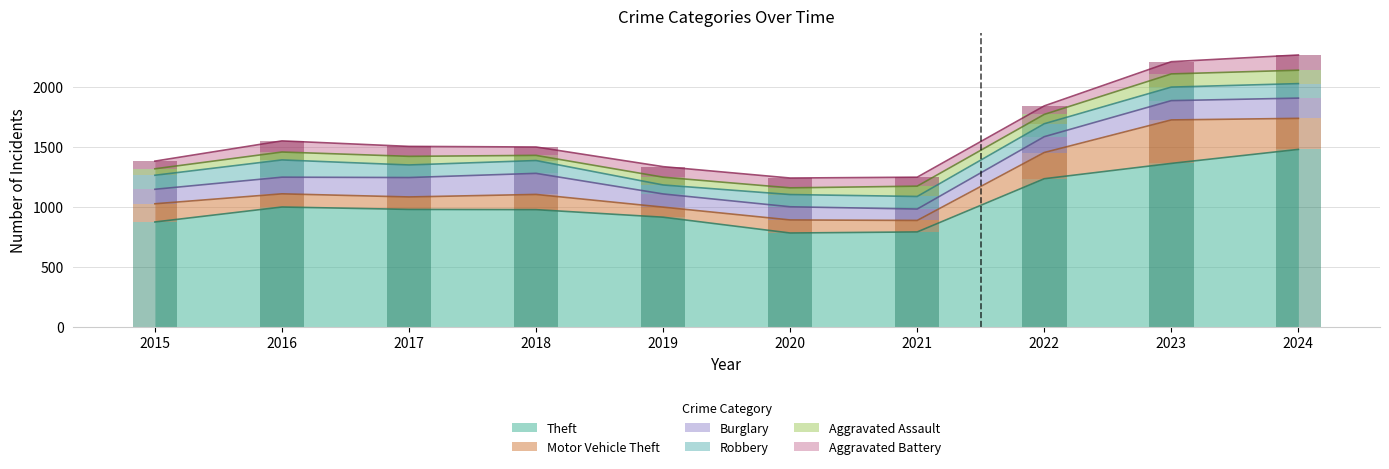

What is the maximum value for Aggravated Battery?

127